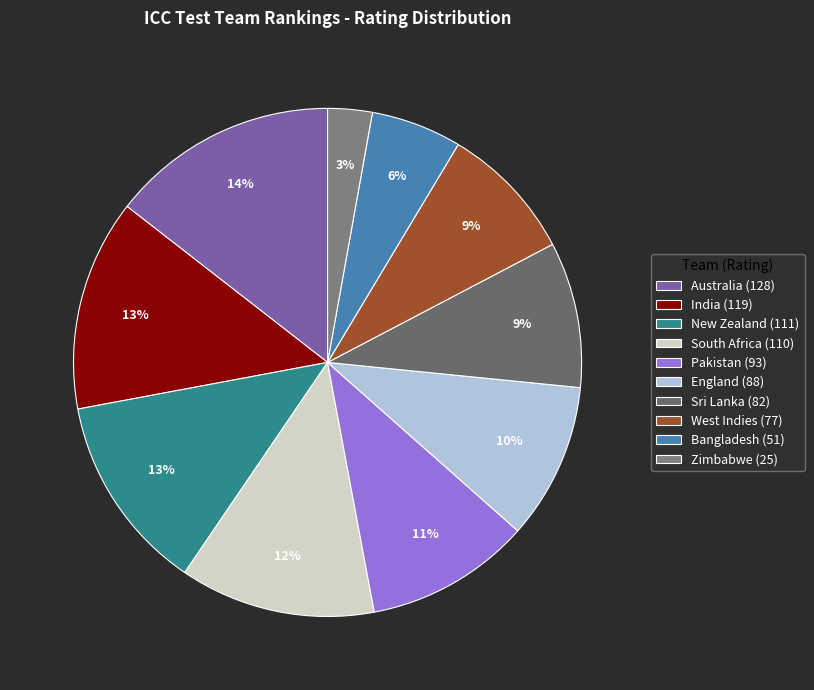

Count the number of slices in the pie.

10